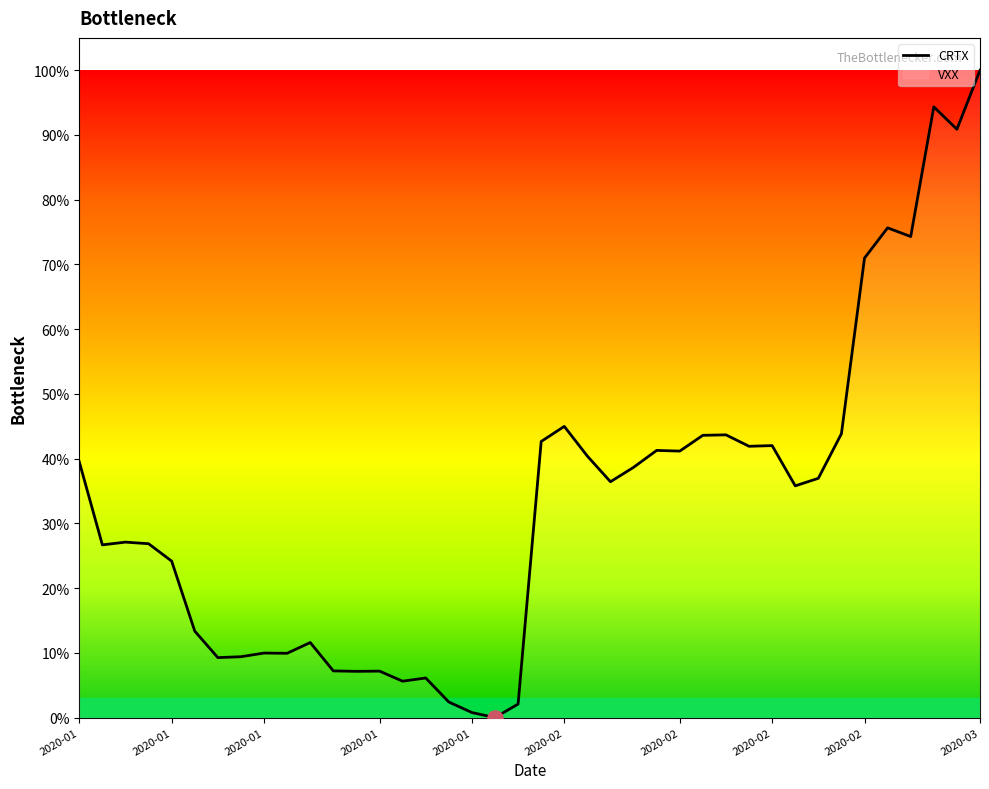

How many lines are shown in the chart?

1